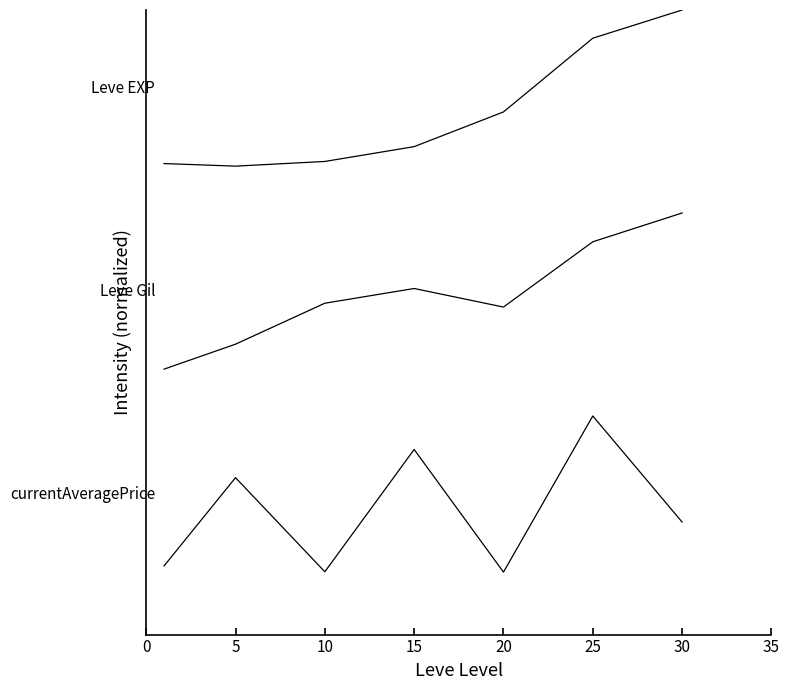

Is this an area chart (filled region under the line)?

No